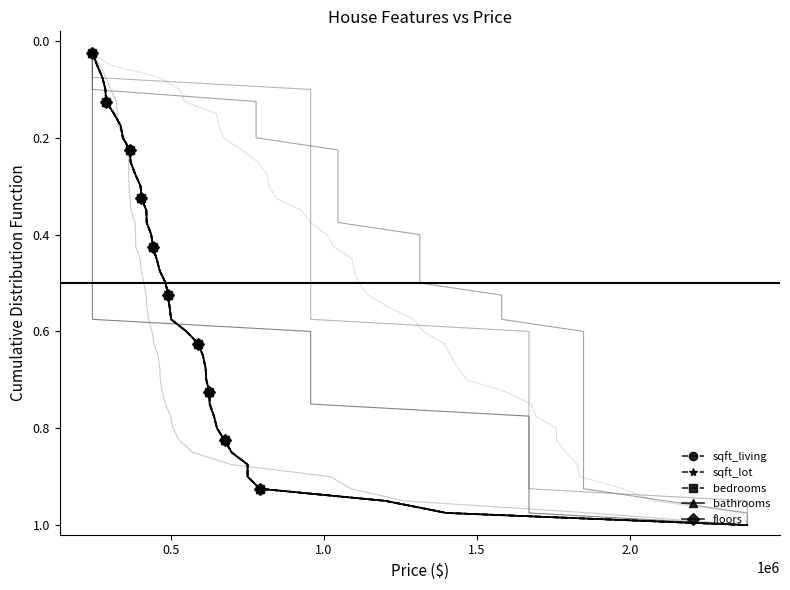

Reading left to right, extract all data points from this chart.

sqft_living: 0.0	0.1	0.1	0.1	0.1	0.1	0.2	0.2	0.2	0.2	0.3	0.3	0.3	0.3	0.4	0.4	0.4	0.5	0.5	0.5	0.5	0.6	0.6	0.6	0.6	0.7	0.7	0.7	0.7	0.8	0.8	0.8	0.8	0.8	0.9	0.9	0.9	0.9	1.0	1.0
sqft_lot: 0.0	0.1	0.1	0.1	0.1	0.1	0.2	0.2	0.2	0.2	0.3	0.3	0.3	0.3	0.4	0.4	0.4	0.5	0.5	0.5	0.5	0.6	0.6	0.6	0.6	0.7	0.7	0.7	0.7	0.8	0.8	0.8	0.8	0.8	0.9	0.9	0.9	0.9	1.0	1.0
bedrooms: 0.0	0.1	0.1	0.1	0.1	0.1	0.2	0.2	0.2	0.2	0.3	0.3	0.3	0.3	0.4	0.4	0.4	0.5	0.5	0.5	0.5	0.6	0.6	0.6	0.6	0.7	0.7	0.7	0.7	0.8	0.8	0.8	0.8	0.8	0.9	0.9	0.9	0.9	1.0	1.0
bathrooms: 0.0	0.1	0.1	0.1	0.1	0.1	0.2	0.2	0.2	0.2	0.3	0.3	0.3	0.3	0.4	0.4	0.4	0.5	0.5	0.5	0.5	0.6	0.6	0.6	0.6	0.7	0.7	0.7	0.7	0.8	0.8	0.8	0.8	0.8	0.9	0.9	0.9	0.9	1.0	1.0
floors: 0.0	0.1	0.1	0.1	0.1	0.1	0.2	0.2	0.2	0.2	0.3	0.3	0.3	0.3	0.4	0.4	0.4	0.5	0.5	0.5	0.5	0.6	0.6	0.6	0.6	0.7	0.7	0.7	0.7	0.8	0.8	0.8	0.8	0.8	0.9	0.9	0.9	0.9	1.0	1.0